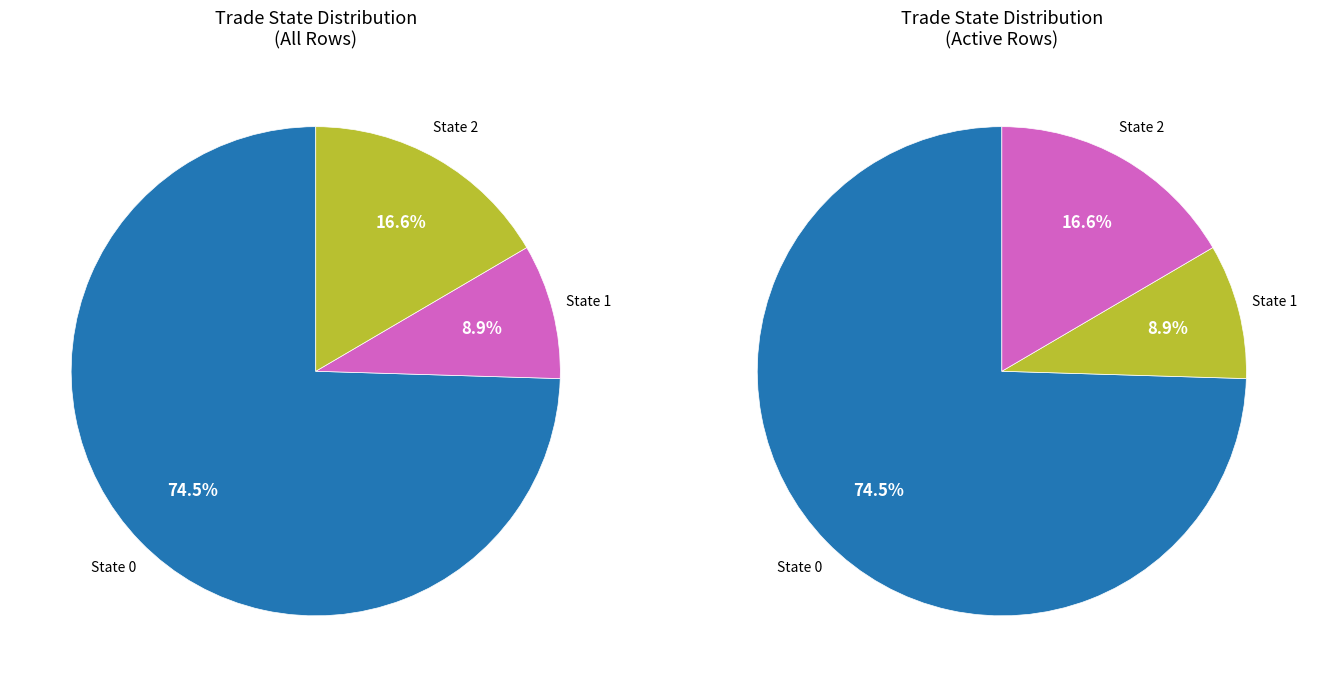

How many segments does this pie chart have?

3